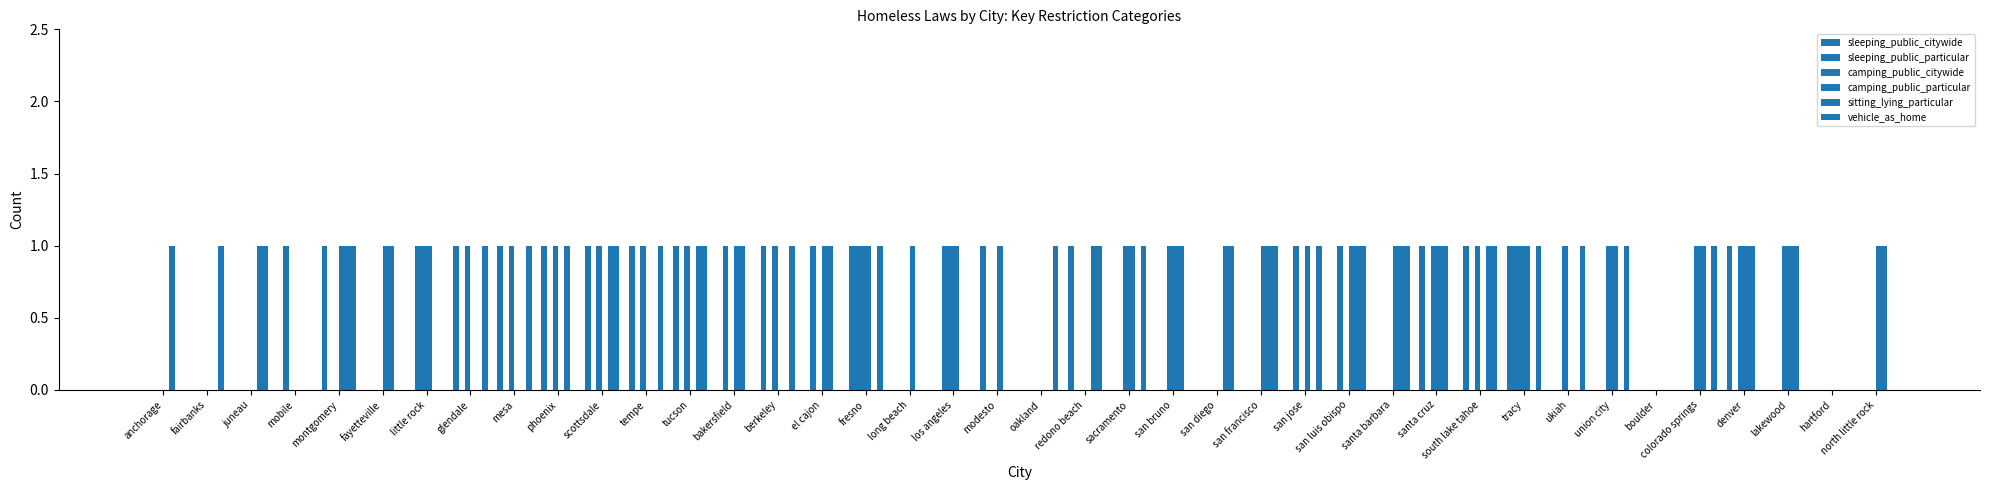

How many groups of bars are there?

40